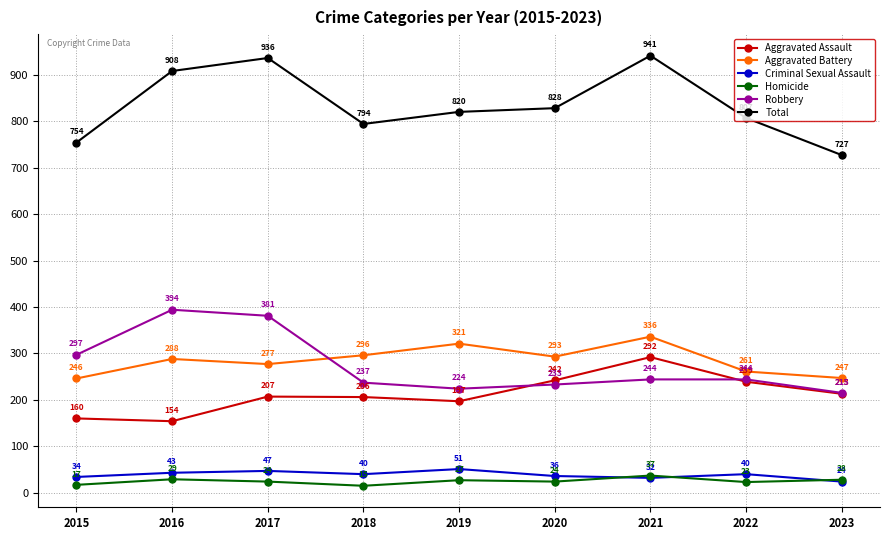

What are all the series names shown in the legend?

Aggravated Assault, Aggravated Battery, Criminal Sexual Assault, Homicide, Robbery, Total